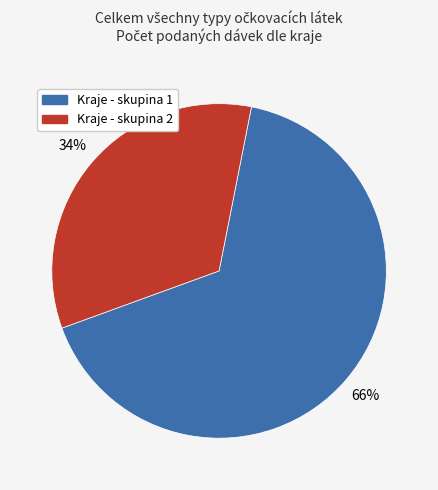

What percentage is the Kraje - skupina 1 slice, to the nearest percent?

66%